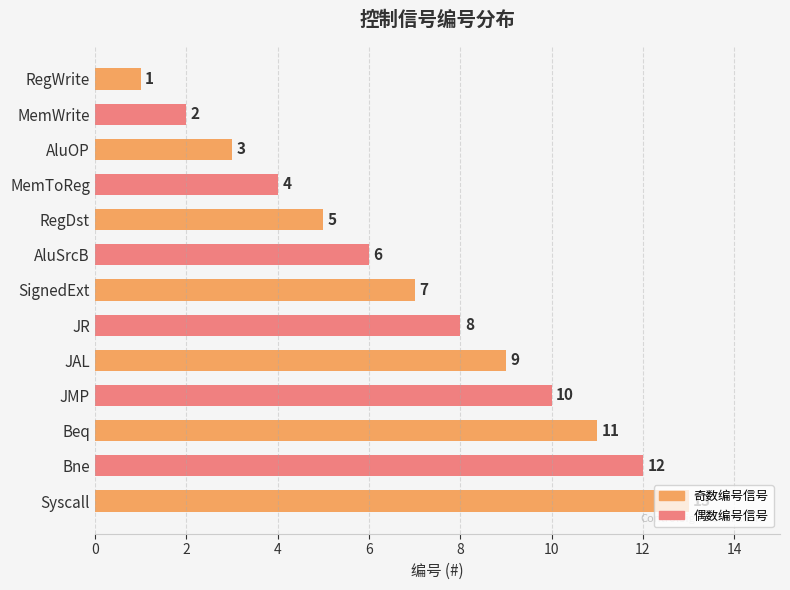

The value at RegDst is 5. True or false?

True